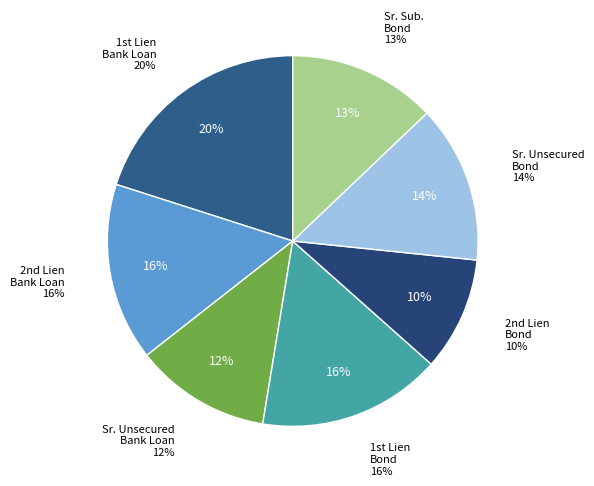

Does Sr. Unsecured Bank Loan account for over 50% of the chart?

No